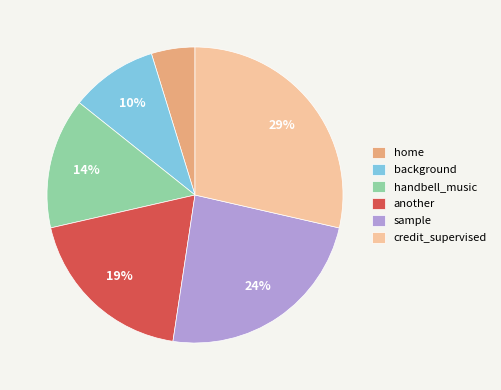

Is there any slice that represents more than half of the pie?

No